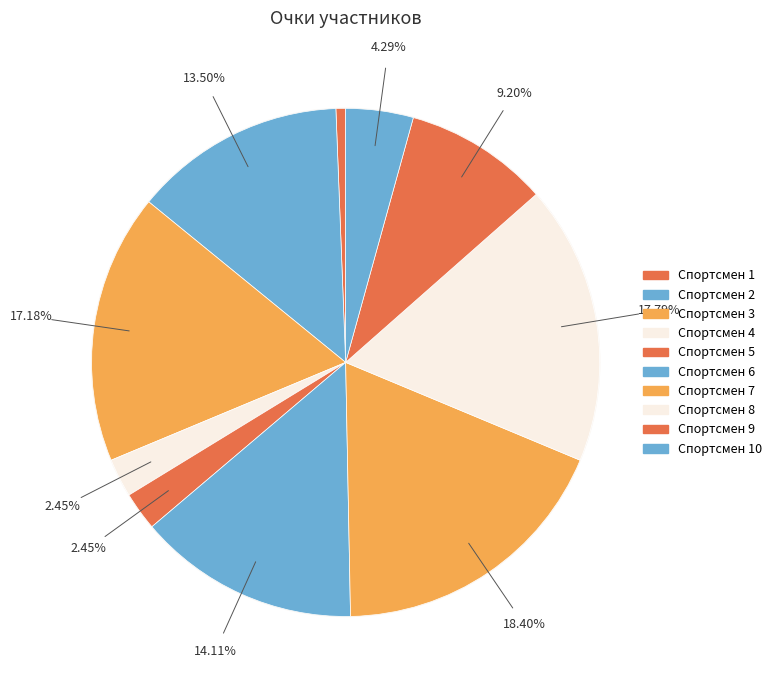

What percentage is the Спортсмен 9 slice, to the nearest percent?

9%